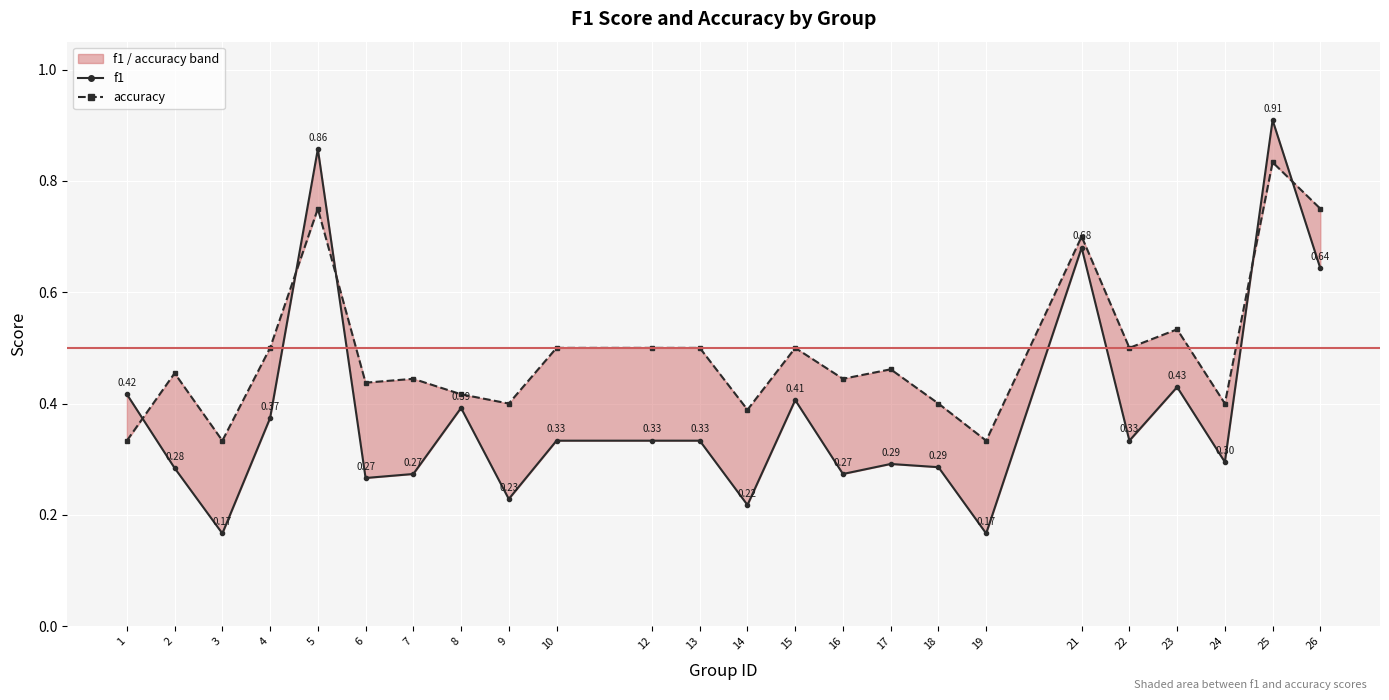

Count the number of categories in the chart.

24